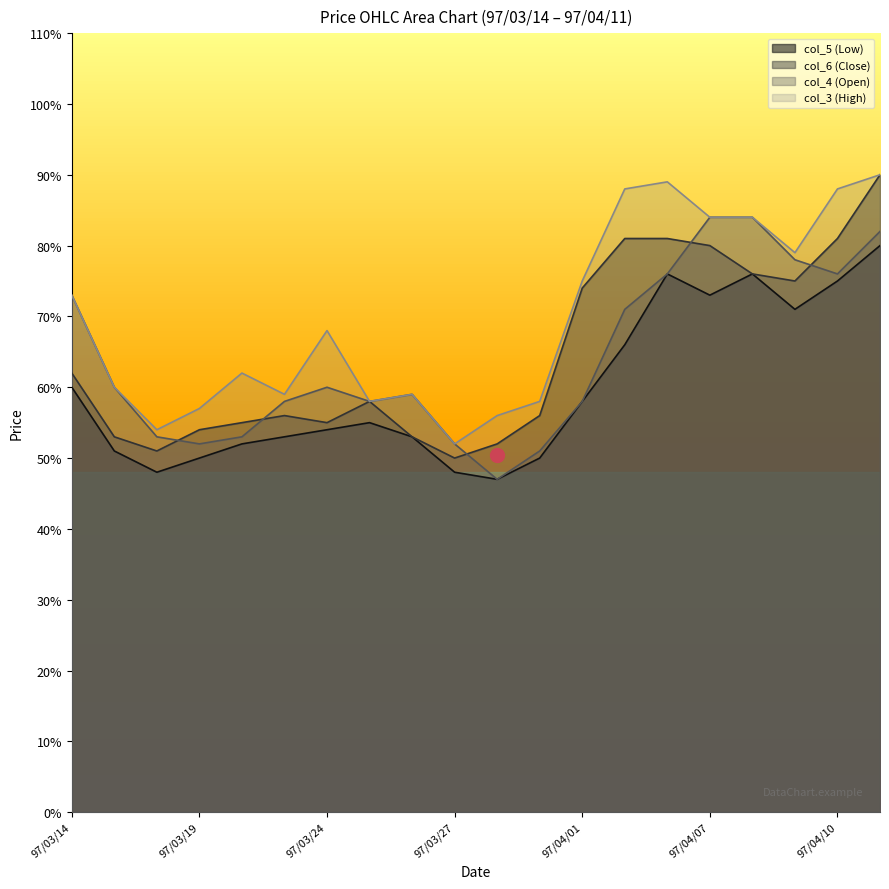

What is the total value across all series at 97/04/11?

3.4